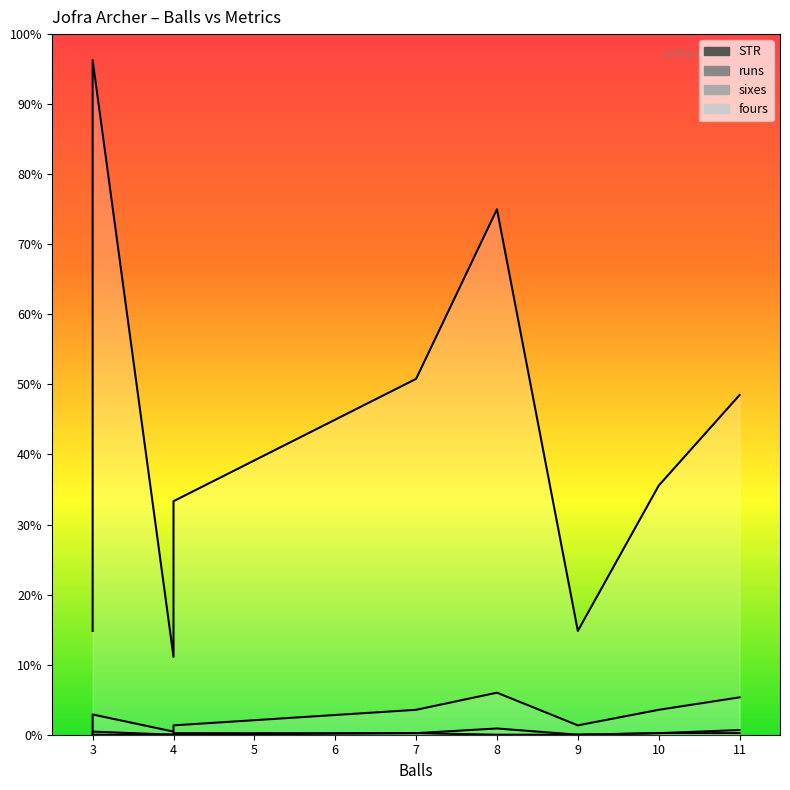

Reading left to right, transcribe all the data shown in this chart.

STR: 66.7	433.3	50.0	150.0	228.6	337.5	66.7	66.7	160.0	218.2
runs: 2.0	13.0	2.0	6.0	16.0	27.0	6.0	6.0	16.0	24.0
sixes: 0.0	2.0	0.0	1.0	1.0	4.0	0.0	0.0	1.0	1.0
fours: 0.0	0.0	0.0	0.0	1.0	0.0	0.0	0.0	1.0	3.0